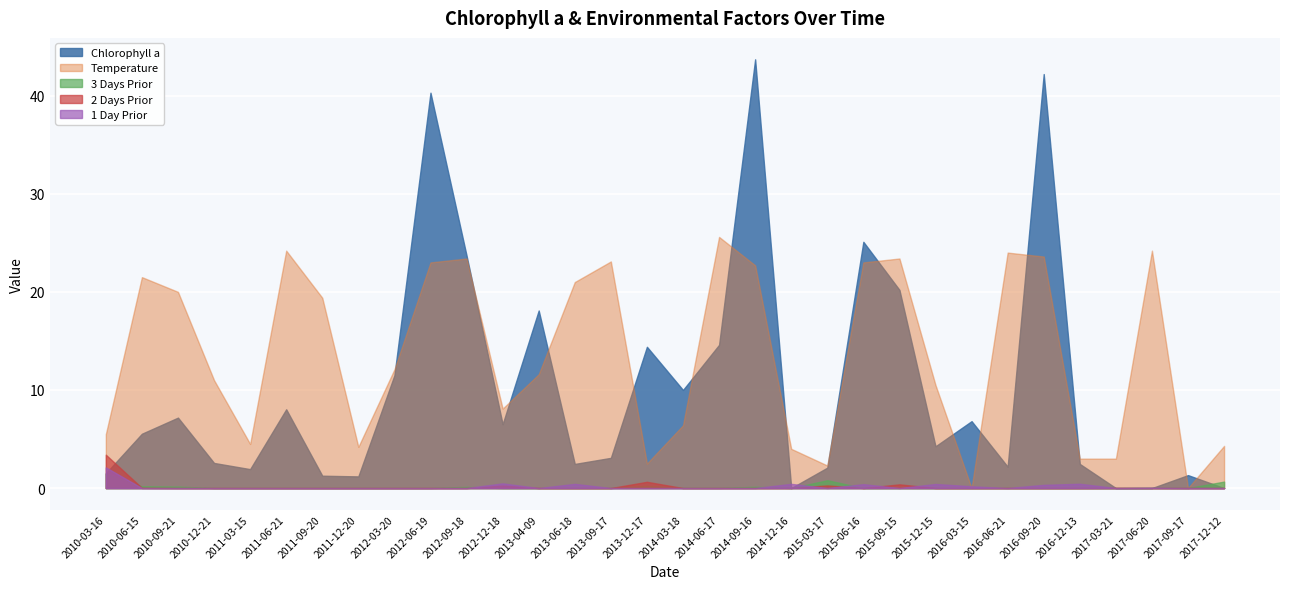

Reading right to left, list all the values displayed in this chart.

Chlorophyll a: 2017-12-12=0.0	2017-09-17=1.3	2017-06-20=0.0	2017-03-21=0.0	2016-12-13=2.5	2016-09-20=42.2	2016-06-21=2.2	2016-03-15=6.8	2015-12-15=4.3	2015-09-15=20.2	2015-06-16=25.1	2015-03-17=2.1	2014-12-16=0.0	2014-09-16=43.7	2014-06-17=14.6	2014-03-18=10.0	2013-12-17=14.4	2013-09-17=3.1	2013-06-18=2.5	2013-04-09=18.1	2012-12-18=6.5	2012-09-18=23.7	2012-06-19=40.3	2012-03-20=11.5	2011-12-20=1.2	2011-09-20=1.3	2011-06-21=8.0	2011-03-15=1.9	2010-12-21=2.6	2010-09-21=7.2	2010-06-15=5.5	2010-03-16=1.5
Temperature: 2017-12-12=4.3	2017-09-17=0.0	2017-06-20=24.2	2017-03-21=3.0	2016-12-13=3.0	2016-09-20=23.6	2016-06-21=24.0	2016-03-15=0.0	2015-12-15=10.5	2015-09-15=23.4	2015-06-16=23.0	2015-03-17=2.3	2014-12-16=4.0	2014-09-16=22.7	2014-06-17=25.6	2014-03-18=6.4	2013-12-17=2.5	2013-09-17=23.1	2013-06-18=21.0	2013-04-09=11.6	2012-12-18=8.1	2012-09-18=23.4	2012-06-19=23.0	2012-03-20=12.1	2011-12-20=4.2	2011-09-20=19.4	2011-06-21=24.2	2011-03-15=4.5	2010-12-21=11.0	2010-09-21=20.0	2010-06-15=21.5	2010-03-16=5.5
3 Days Prior: 2017-12-12=0.7	2017-09-17=0.0	2017-06-20=0.0	2017-03-21=0.0	2016-12-13=0.0	2016-09-20=0.0	2016-06-21=0.0	2016-03-15=0.0	2015-12-15=0.0	2015-09-15=0.0	2015-06-16=0.0	2015-03-17=0.8	2014-12-16=0.0	2014-09-16=0.1	2014-06-17=0.0	2014-03-18=0.0	2013-12-17=0.2	2013-09-17=0.0	2013-06-18=0.0	2013-04-09=0.0	2012-12-18=0.0	2012-09-18=0.1	2012-06-19=0.0	2012-03-20=0.0	2011-12-20=0.0	2011-09-20=0.0	2011-06-21=0.0	2011-03-15=0.0	2010-12-21=0.0	2010-09-21=0.1	2010-06-15=0.2	2010-03-16=1.5
2 Days Prior: 2017-12-12=0.0	2017-09-17=0.0	2017-06-20=0.0	2017-03-21=0.0	2016-12-13=0.0	2016-09-20=0.0	2016-06-21=0.0	2016-03-15=0.0	2015-12-15=0.0	2015-09-15=0.4	2015-06-16=0.0	2015-03-17=0.3	2014-12-16=0.0	2014-09-16=0.0	2014-06-17=0.0	2014-03-18=0.0	2013-12-17=0.6	2013-09-17=0.0	2013-06-18=0.0	2013-04-09=0.0	2012-12-18=0.2	2012-09-18=0.0	2012-06-19=0.0	2012-03-20=0.0	2011-12-20=0.0	2011-09-20=0.0	2011-06-21=0.0	2011-03-15=0.0	2010-12-21=0.0	2010-09-21=0.0	2010-06-15=0.0	2010-03-16=3.4
1 Day Prior: 2017-12-12=0.0	2017-09-17=0.0	2017-06-20=0.0	2017-03-21=0.0	2016-12-13=0.4	2016-09-20=0.3	2016-06-21=0.0	2016-03-15=0.2	2015-12-15=0.4	2015-09-15=0.0	2015-06-16=0.4	2015-03-17=0.0	2014-12-16=0.4	2014-09-16=0.0	2014-06-17=0.0	2014-03-18=0.0	2013-12-17=0.0	2013-09-17=0.0	2013-06-18=0.4	2013-04-09=0.0	2012-12-18=0.5	2012-09-18=0.0	2012-06-19=0.0	2012-03-20=0.0	2011-12-20=0.0	2011-09-20=0.0	2011-06-21=0.0	2011-03-15=0.0	2010-12-21=0.0	2010-09-21=0.0	2010-06-15=0.0	2010-03-16=2.1